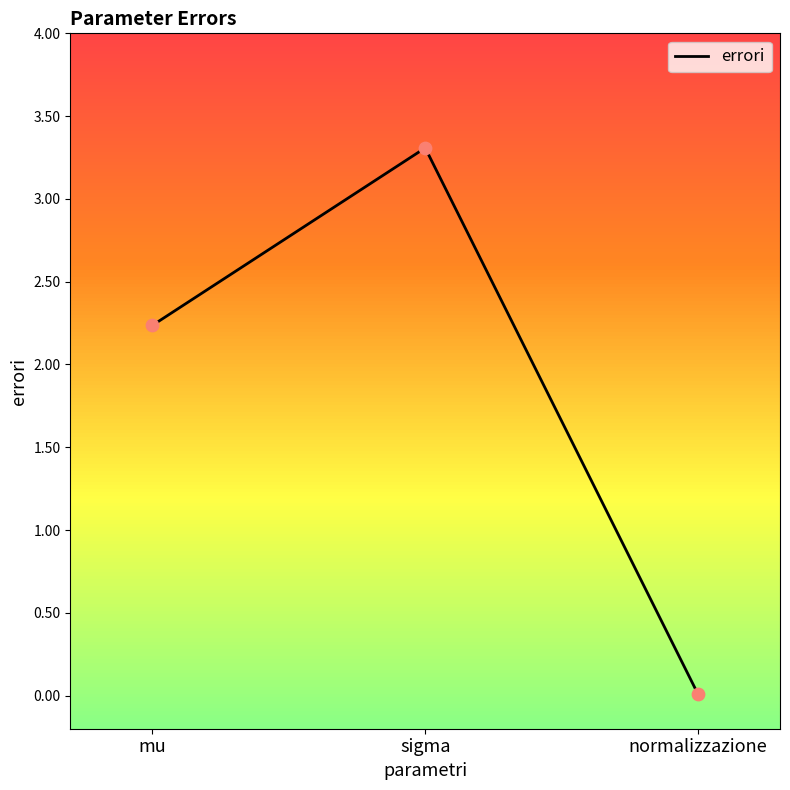

Between mu and normalizzazione, which is larger?

mu